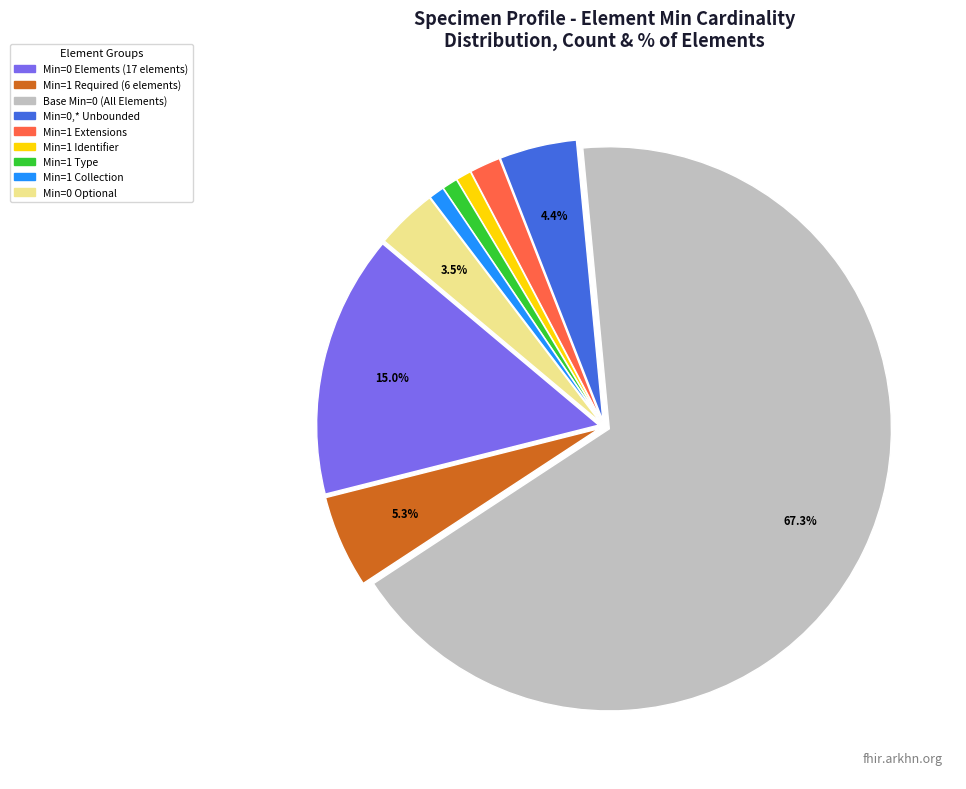

Is there any slice that represents more than half of the pie?

Yes